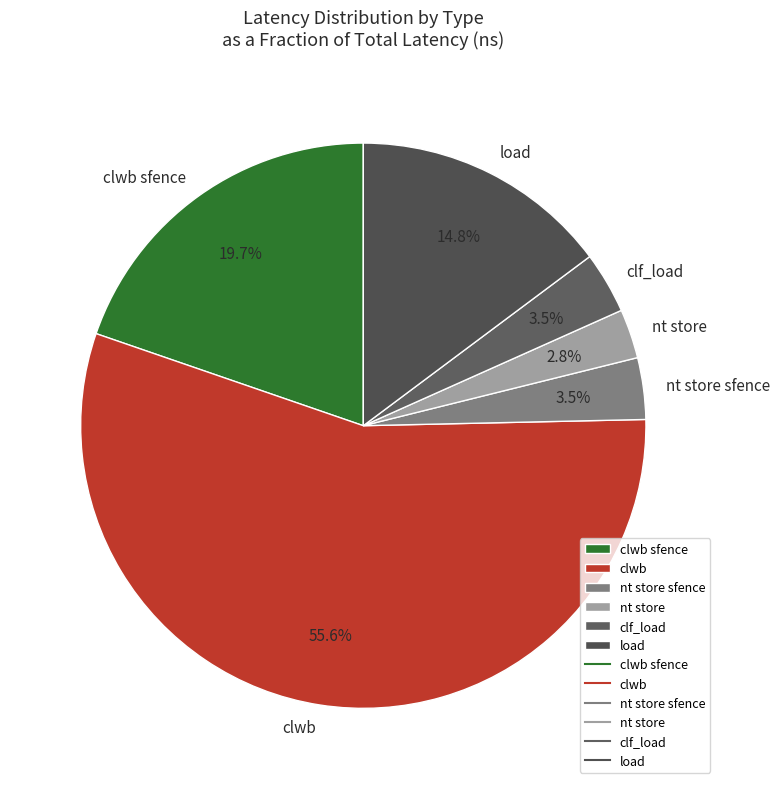

Does nt store account for over 50% of the chart?

No